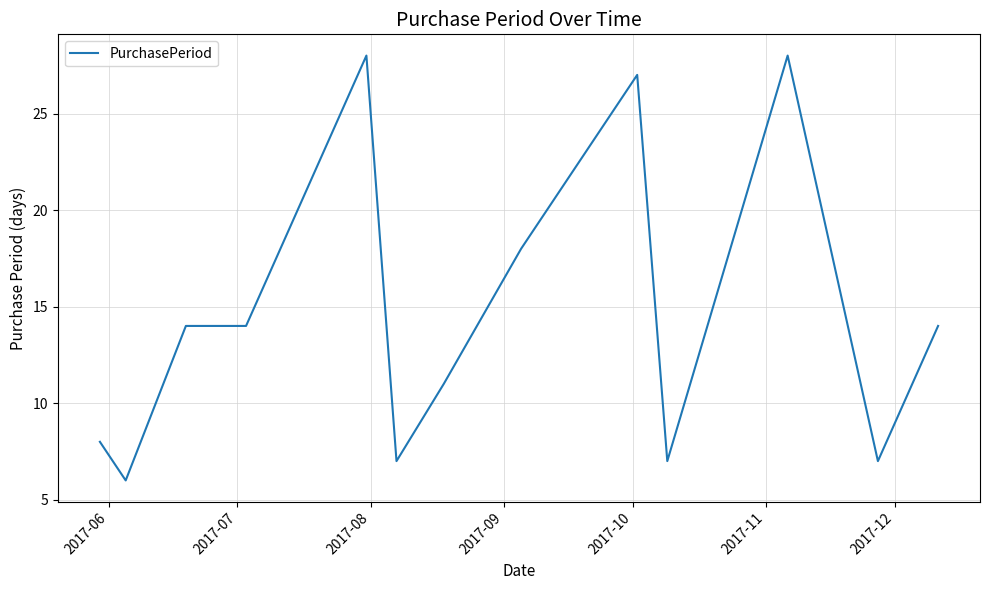

What is the difference between the maximum and minimum values?

22